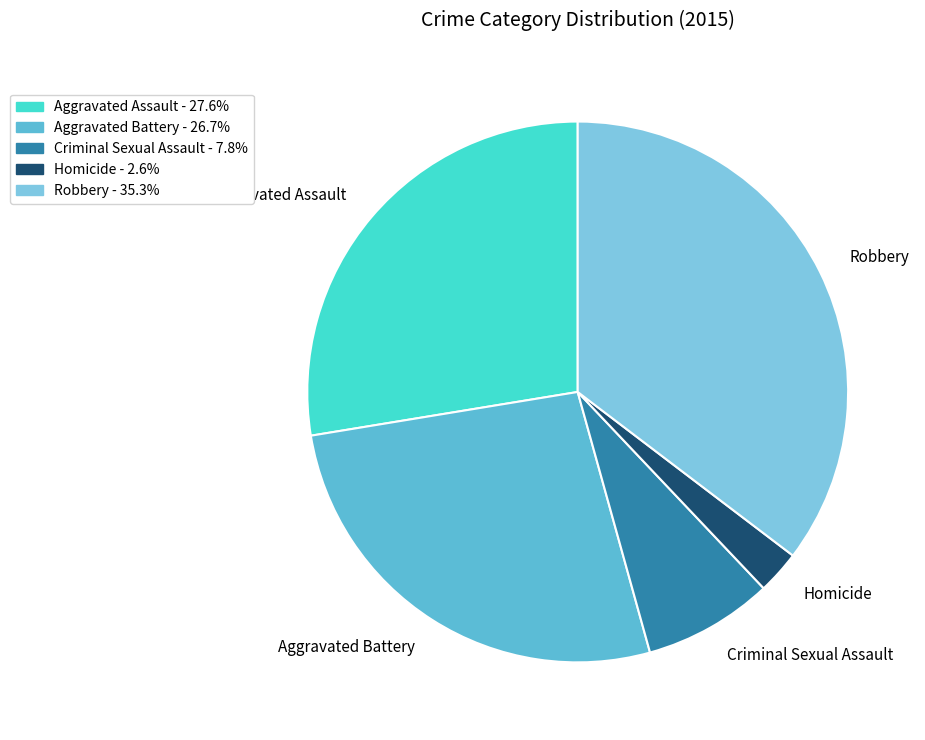

Count the number of slices in the pie.

5